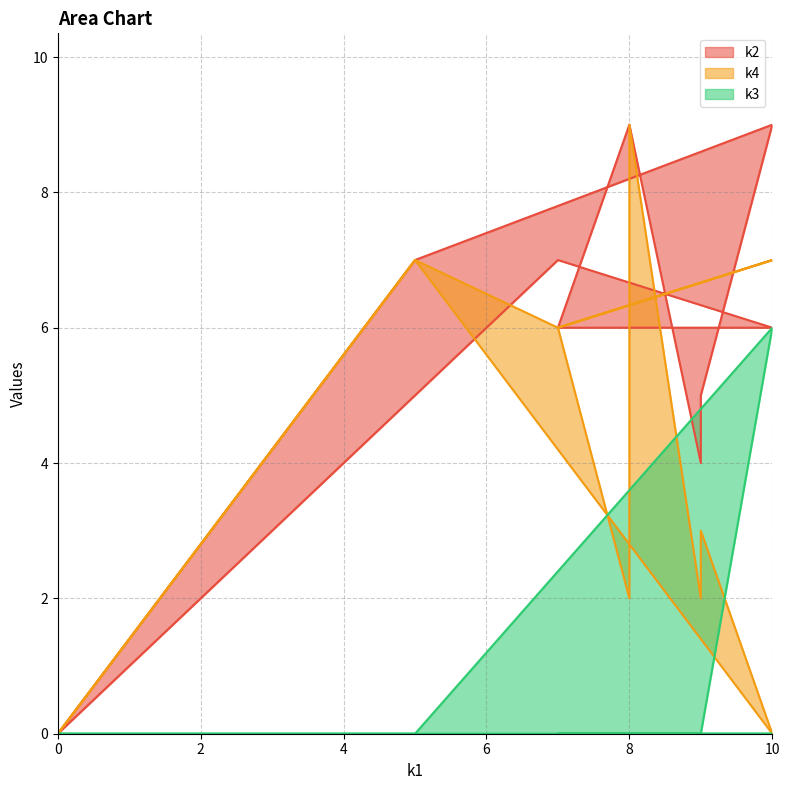

How many lines are shown in the chart?

3